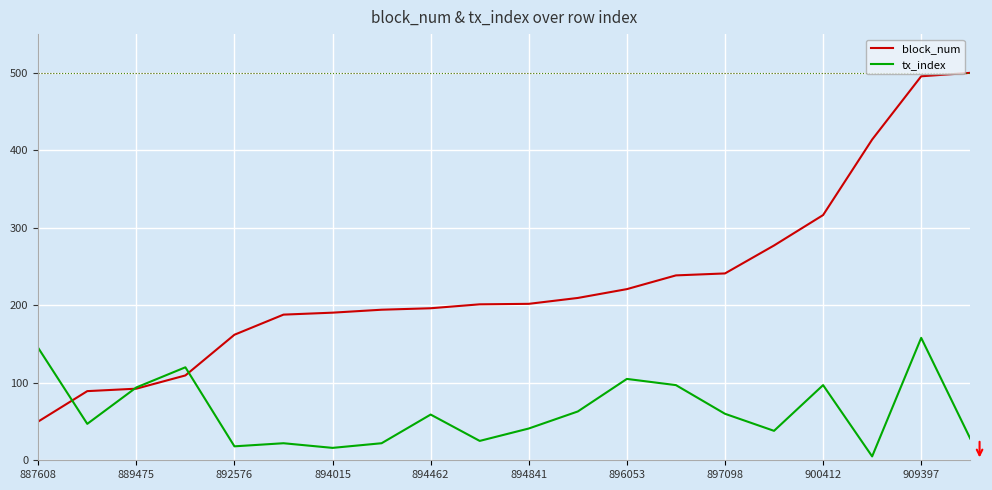

What is the average value of the tx_index series?

63.0